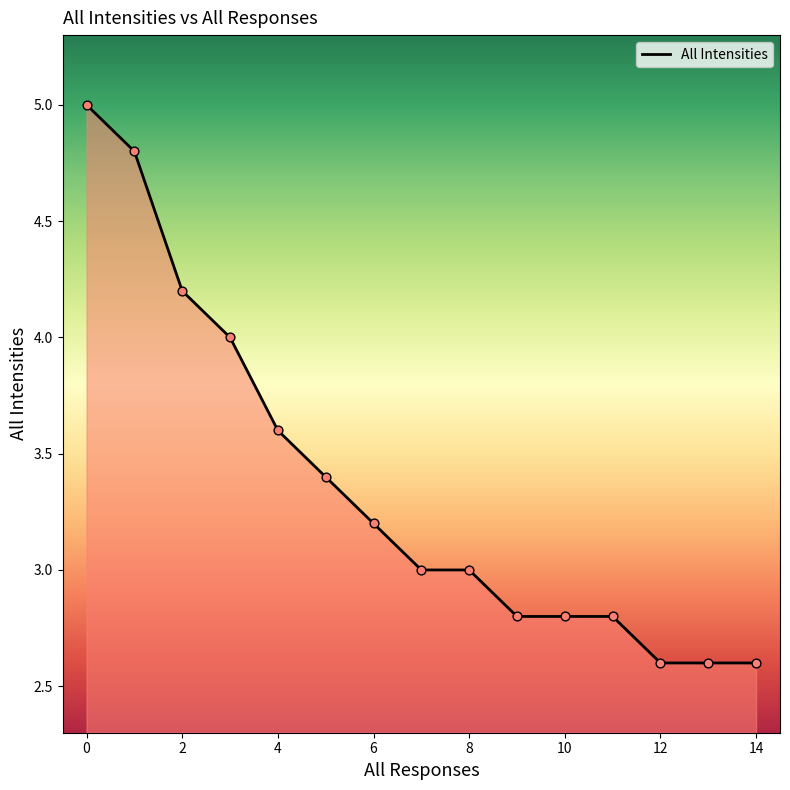

What is the maximum value shown in the chart?

5.0